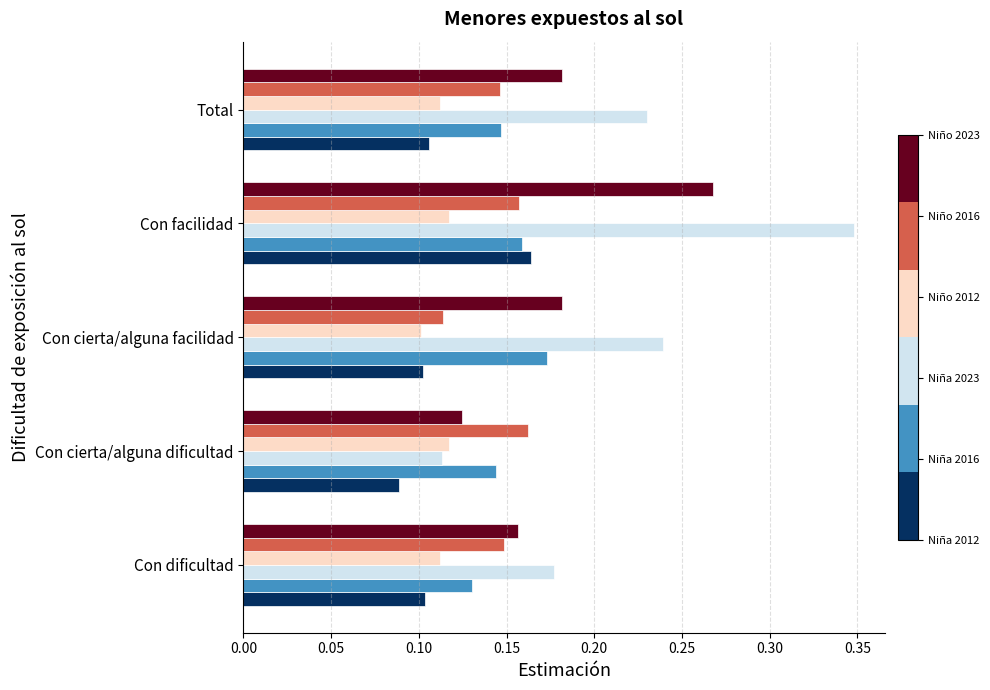

Which category has the highest value across all series?

Con facilidad